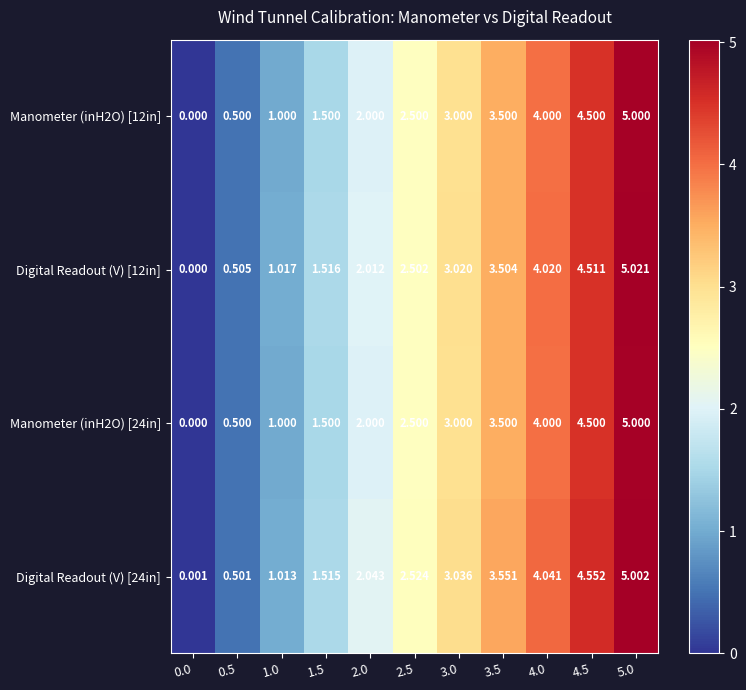

Is the value of Digital Readout (V) [12in] at 2.0 greater than the value of Manometer (inH2O) [12in] at 0.5?

Yes